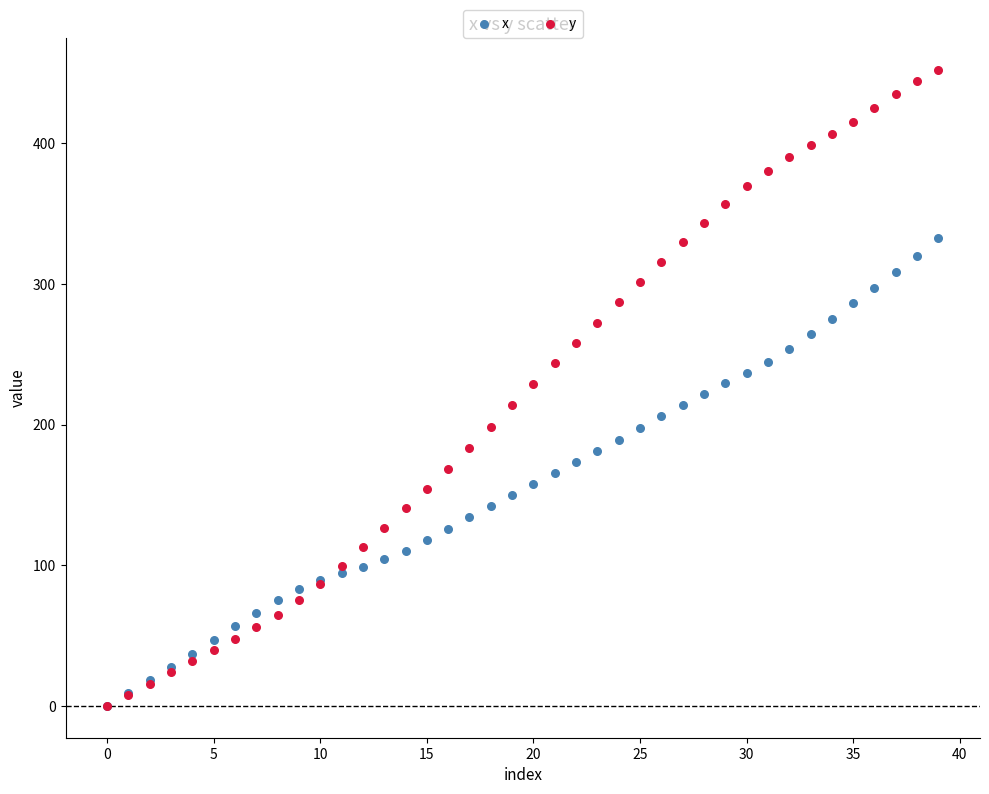

What are all the series names shown in the legend?

x, y